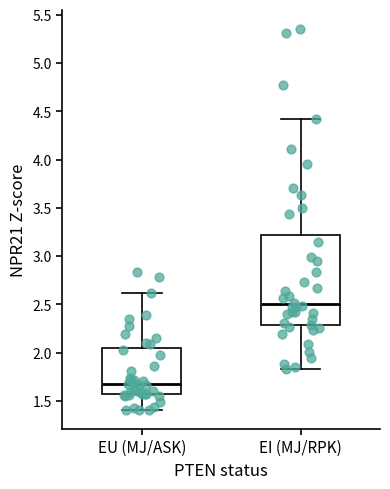

Which box has the highest median line?

EI (MJ/RPK)